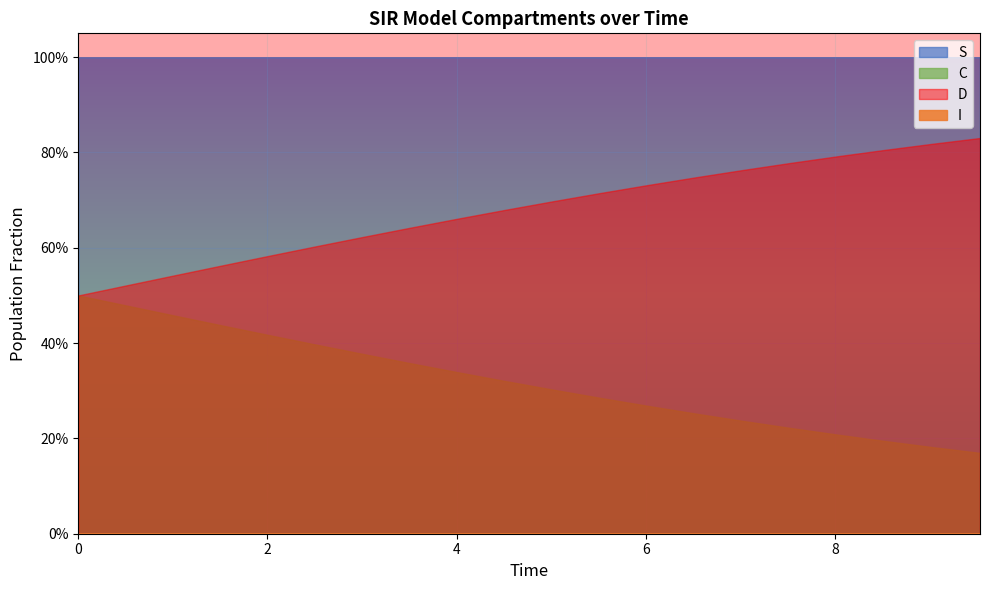

Count the I values in the range 0 to 1.

20